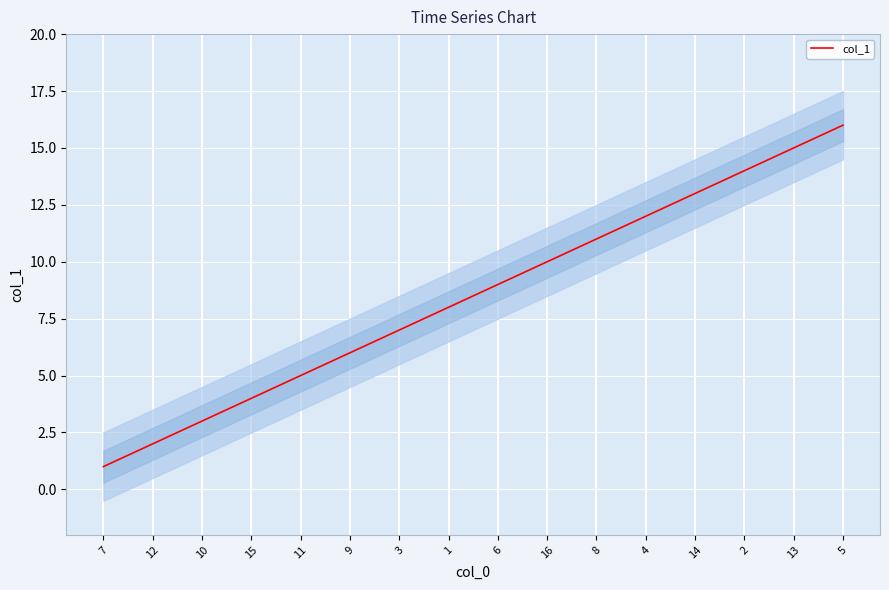

Is it true that the value at 15 is 4?

True